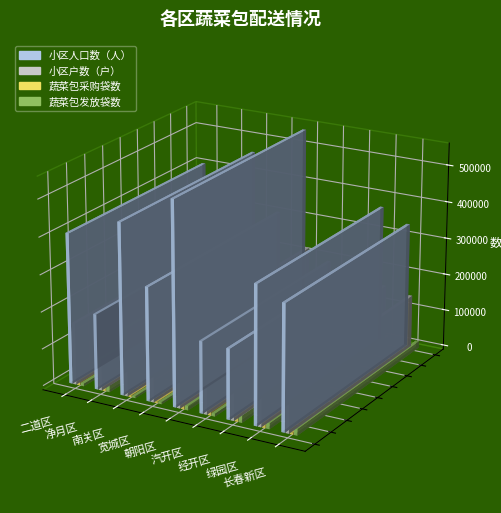

What is the value of the 小区人口数（人） bar at the 6th from the left?

193462